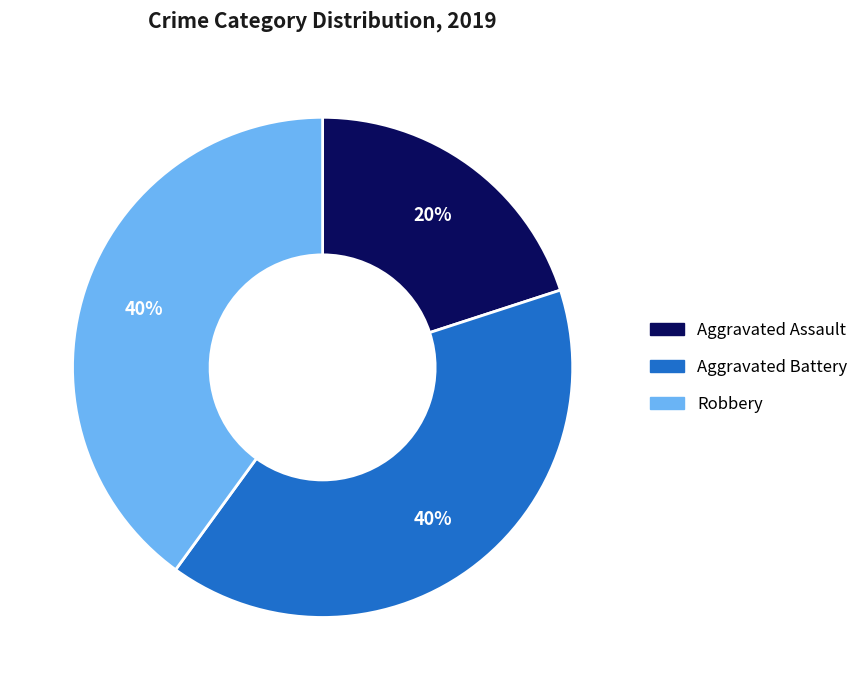

To the nearest percent, what is the difference between the Aggravated Assault and Aggravated Battery slice percentages?

20%